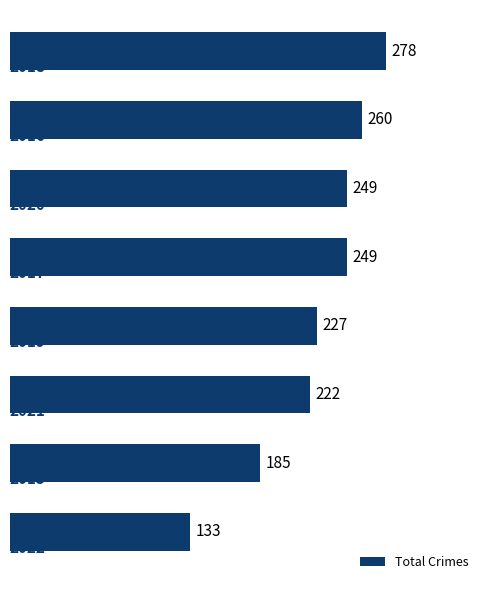

Are the bars horizontal?

Yes